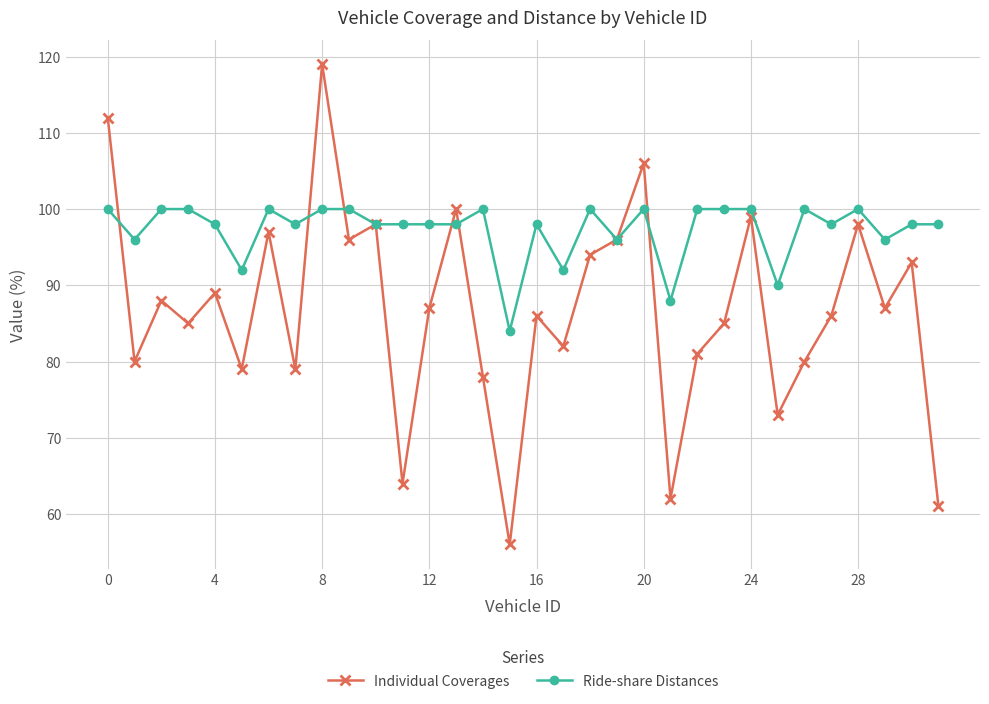

List the series in order of their peak value, lowest first.

Ride-share Distances, Individual Coverages